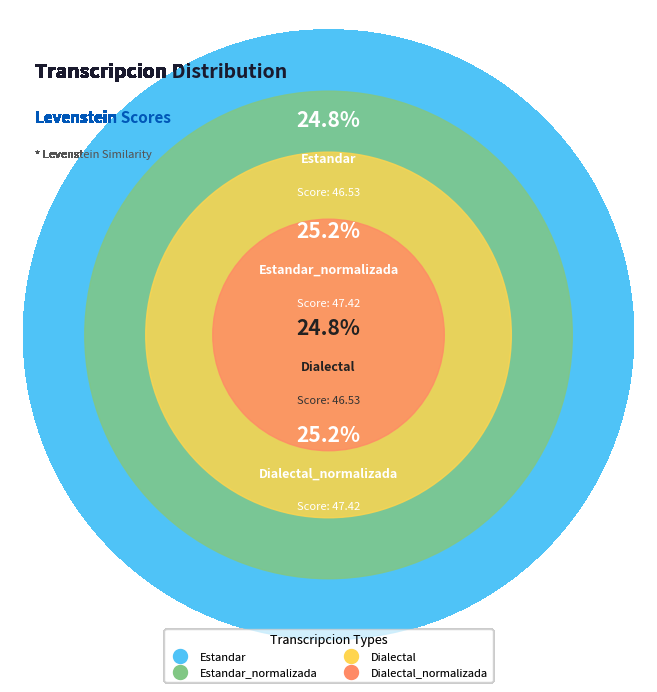

True or false: Dialectal_normalizada accounts for 25% of the total.

True